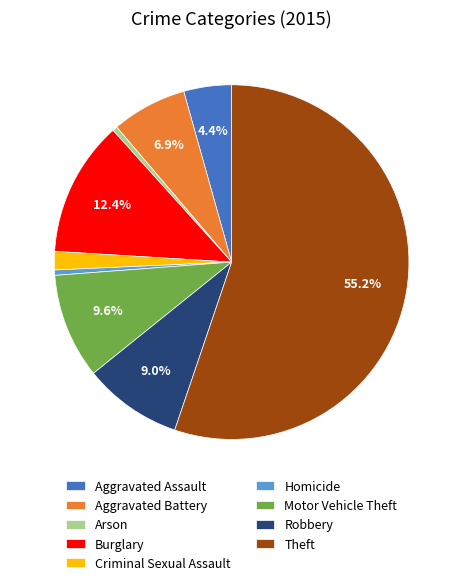

To the nearest percent, what portion does Aggravated Assault represent?

4%